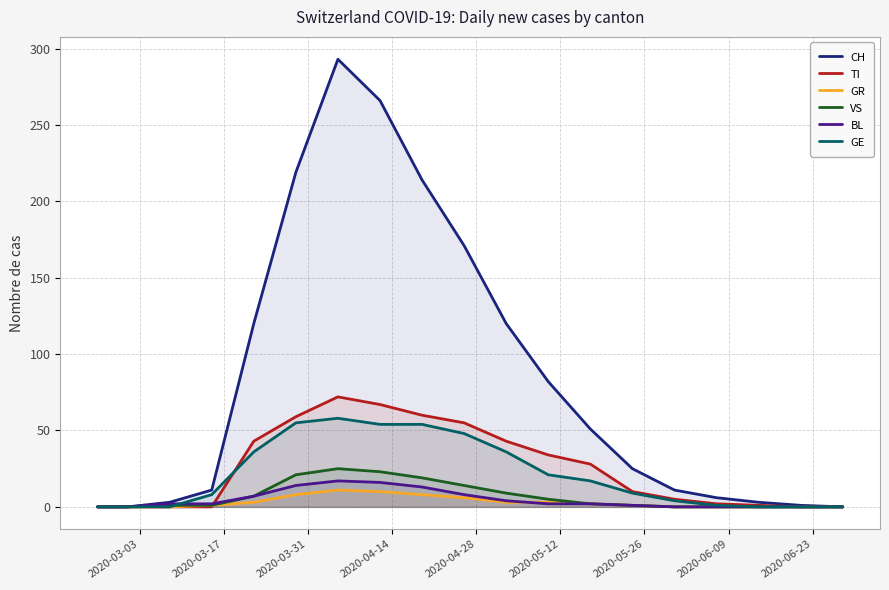

What is the maximum value for BL?

17